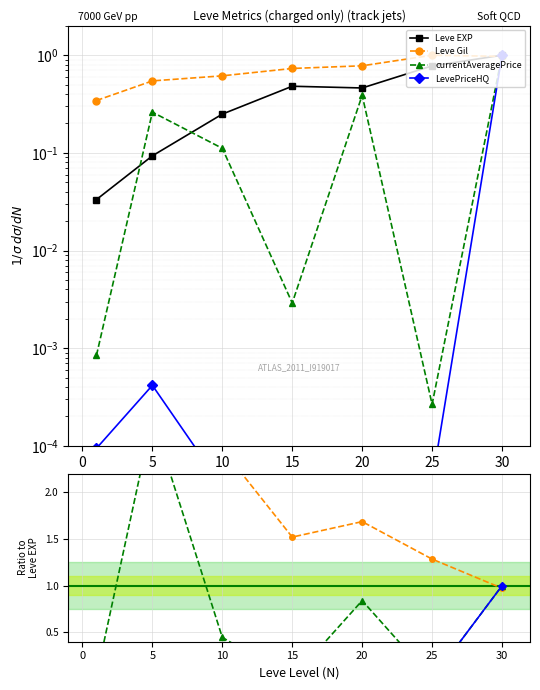

True or false: LevePriceHQ and currentAveragePrice intersect in this chart.

False